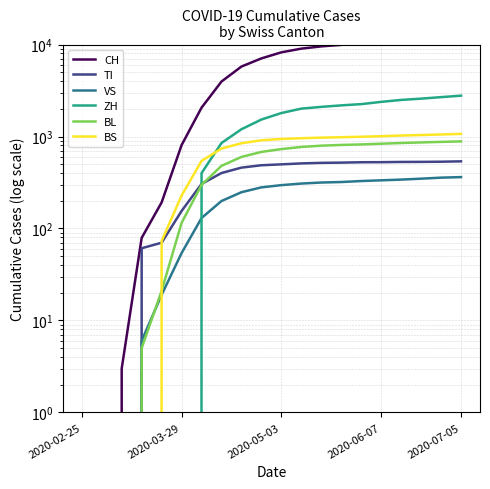

How many lines are shown in the chart?

6